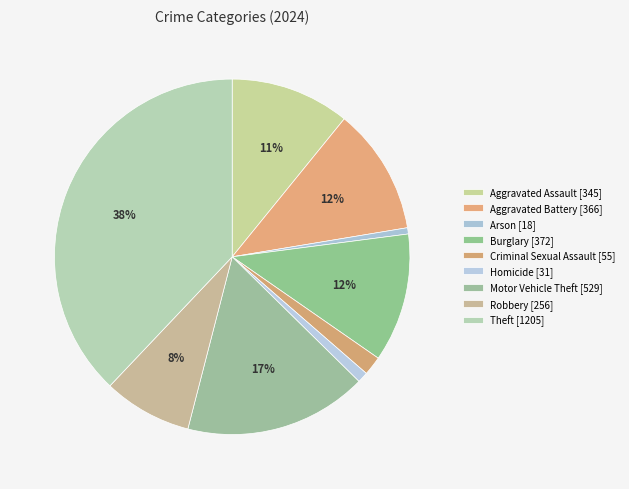

Count the number of slices in the pie.

9